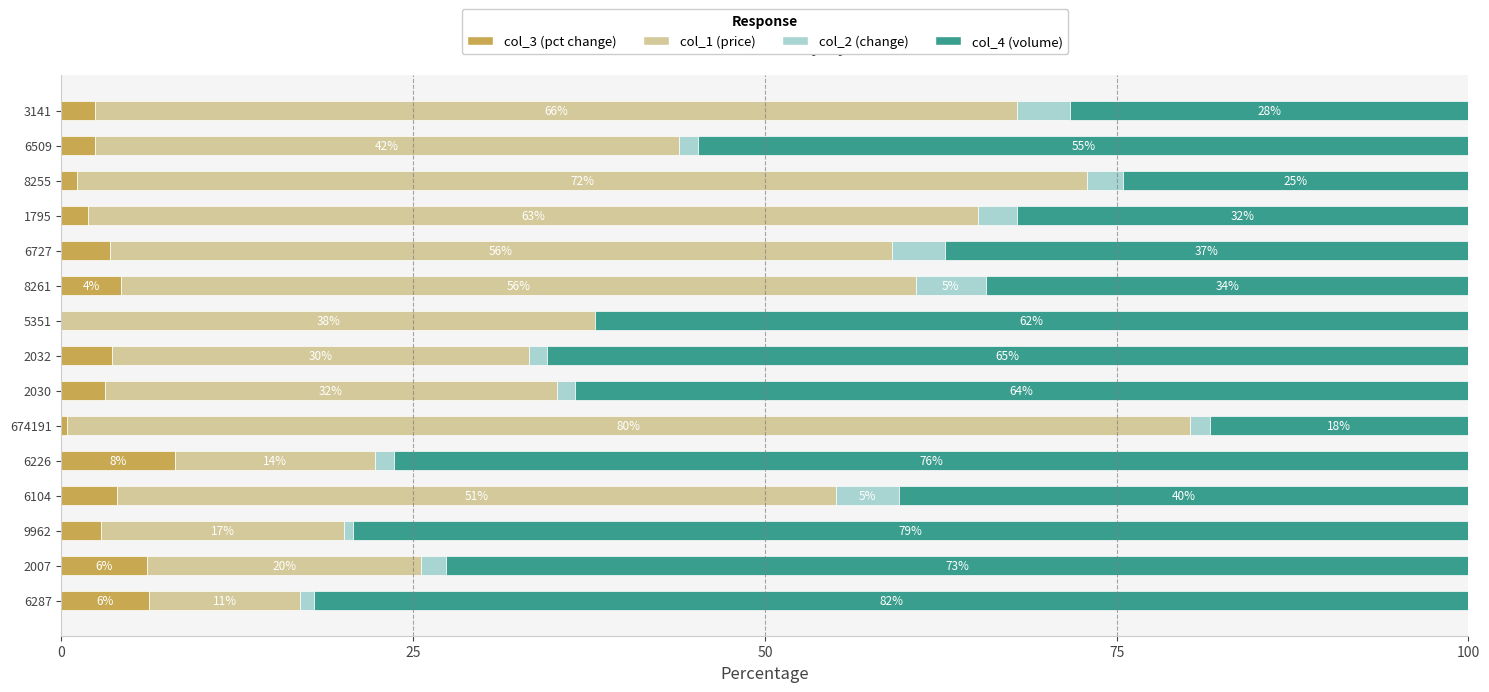

Reading right to left, what are all the values shown in this chart?

col_3 (pct change): 2.4	2.4	1.1	1.9	3.5	4.3	0.0	3.6	3.1	0.4	8.1	4.0	2.8	6.1	6.3
col_1 (price): 65.5	41.5	71.7	63.3	55.6	56.5	37.9	29.6	32.1	79.8	14.2	51.1	17.3	19.5	10.7
col_2 (change): 3.8	1.4	2.6	2.7	3.8	5.0	0.0	1.2	1.3	1.4	1.3	4.5	0.6	1.8	1.0
col_4 (volume): 28.3	54.7	24.5	32.1	37.2	34.3	62.1	65.5	63.5	18.4	76.4	40.4	79.3	72.7	82.1